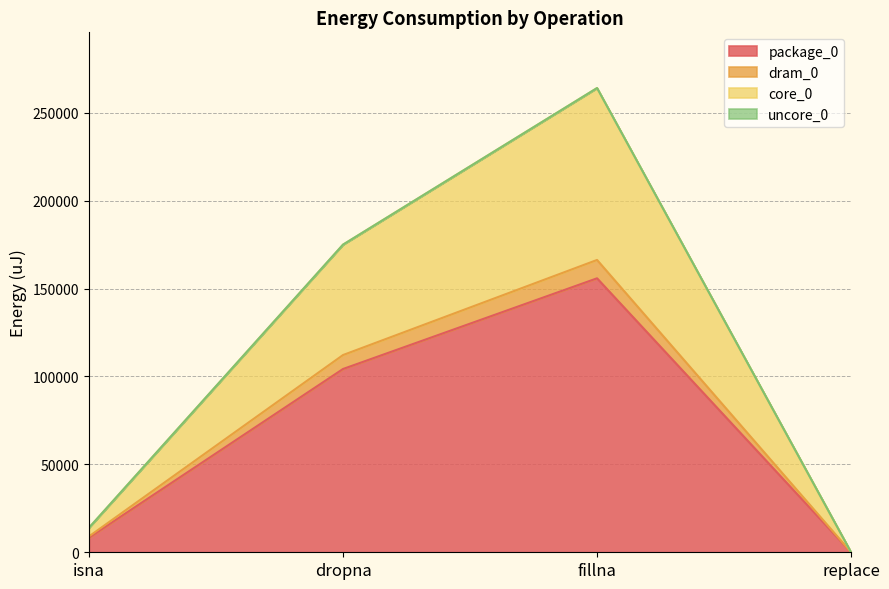

At which category is the sum across all series the highest?

fillna